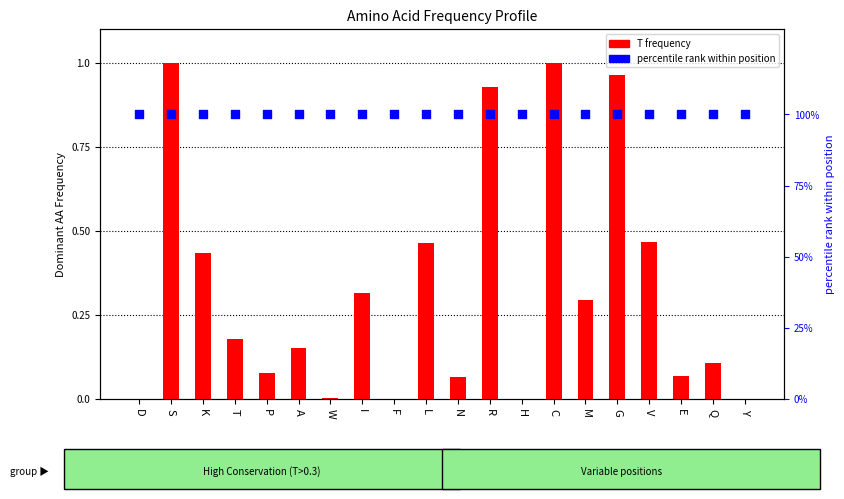

What are all the series names shown in the legend?

T frequency, percentile rank within position